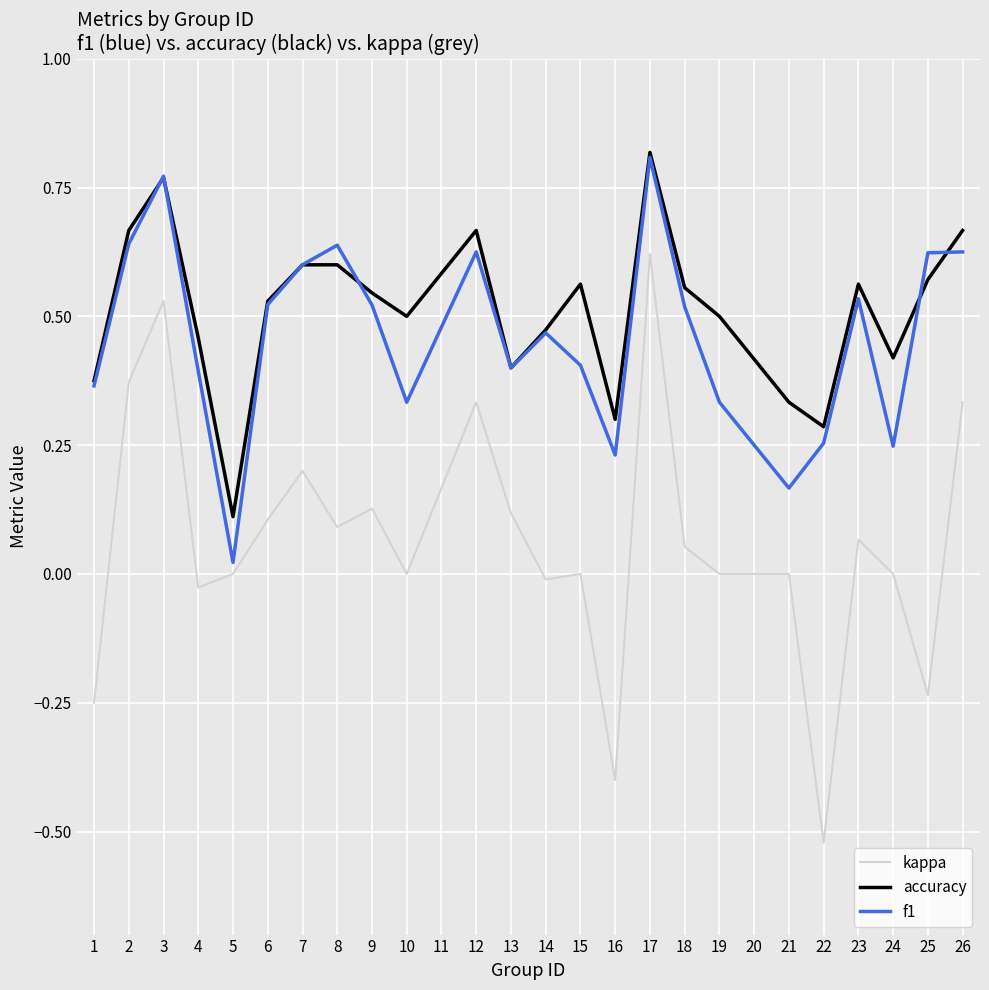

Which series has the largest total across all categories?

accuracy